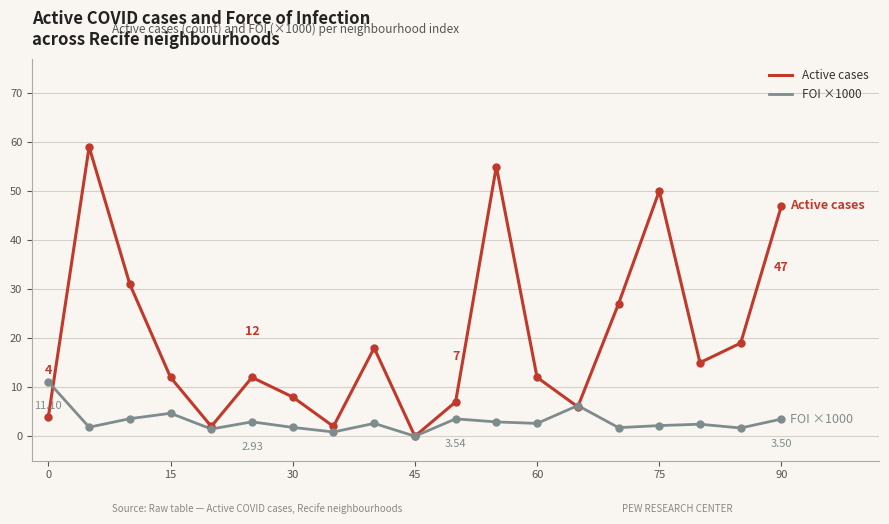

Rank the series by their average value, from highest to lowest.

Active cases, FOI ×1000